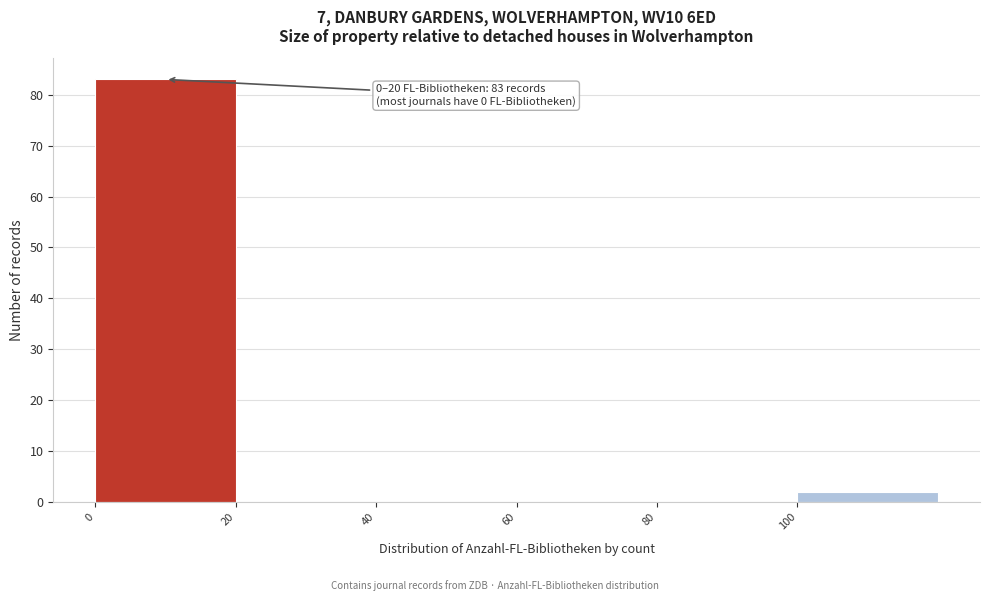

Which range on the x-axis has the tallest bar?

0 to 20